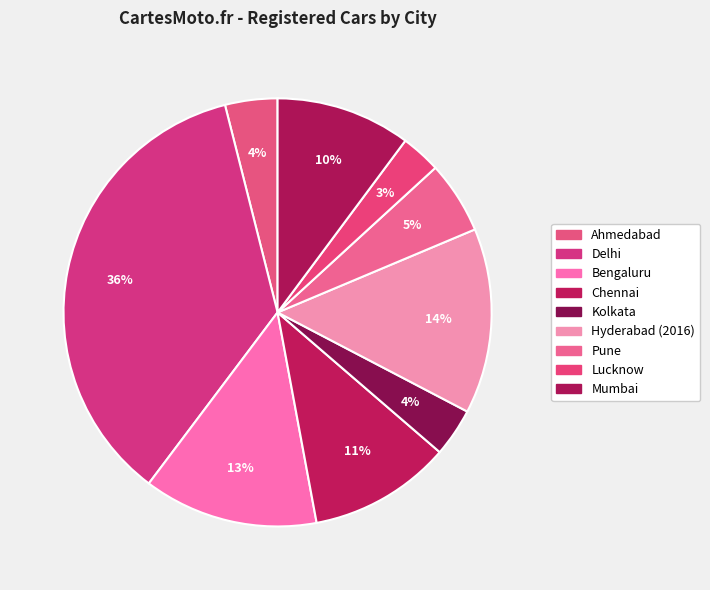

How many segments does this pie chart have?

9